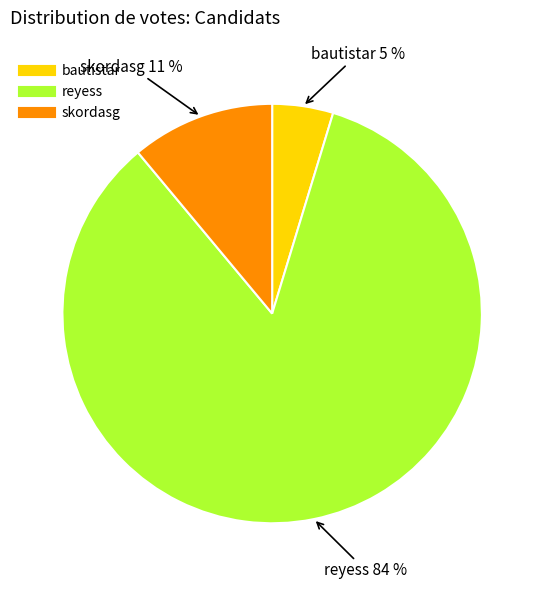

Rank the categories by value from lowest to highest.

bautistar, skordasg, reyess